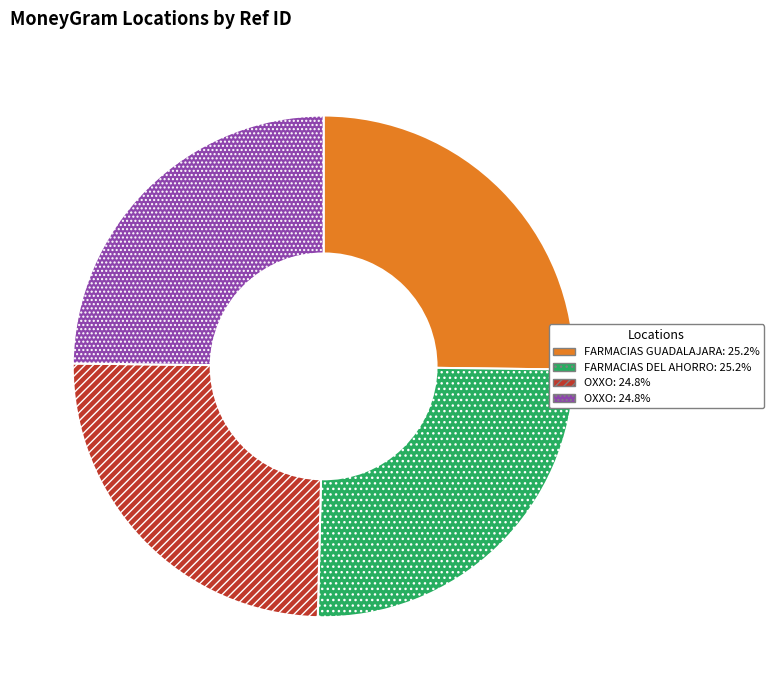

Is there a majority slice in this chart?

No